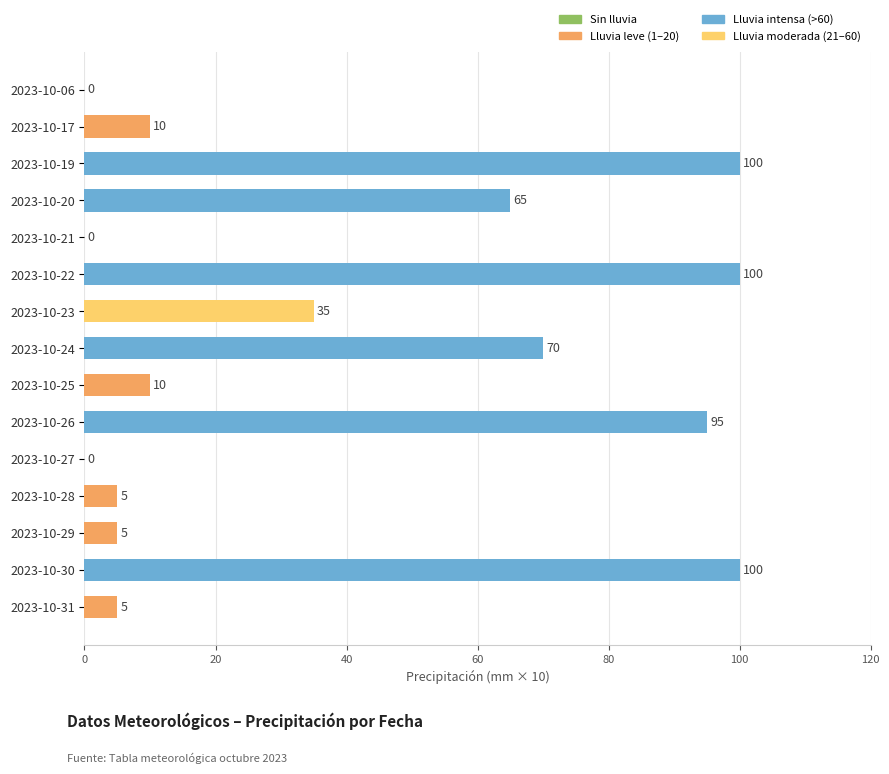

The value at 2023-10-24 is 70. True or false?

True